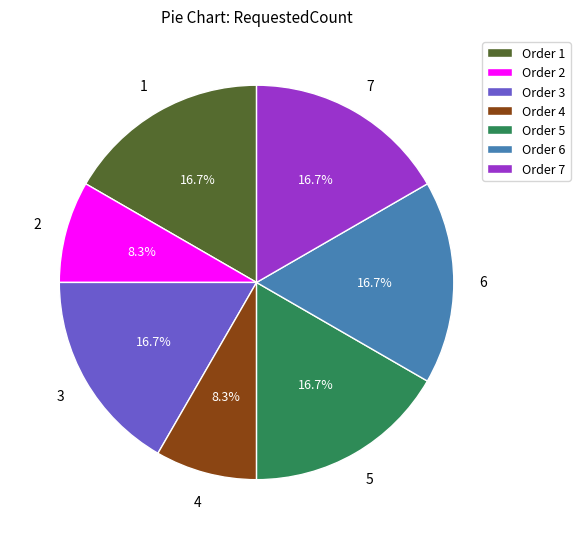

How many slices are in this pie chart?

7